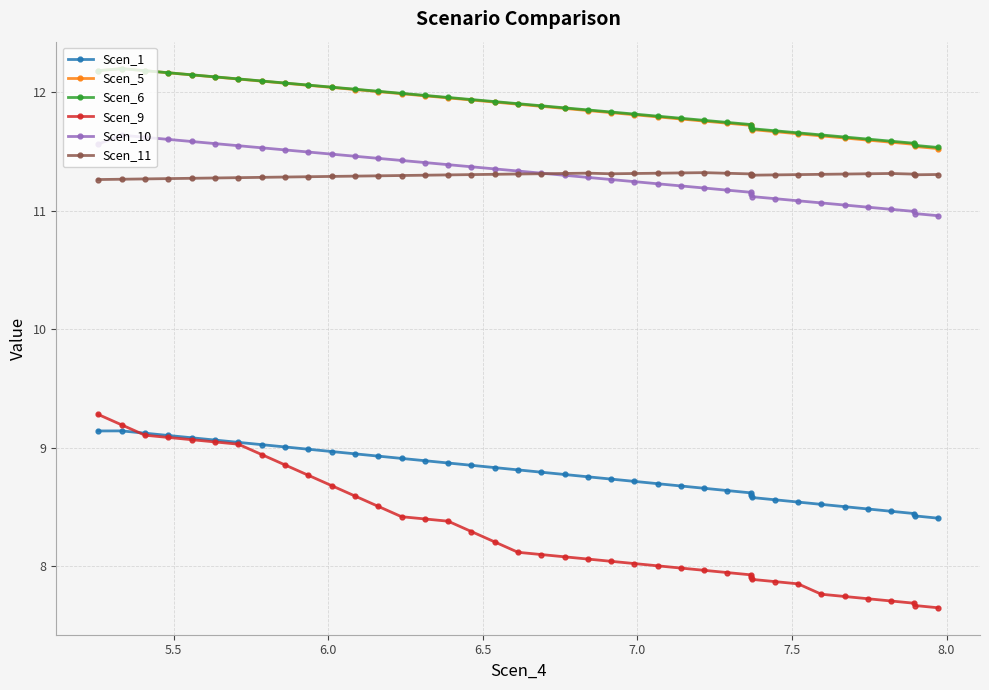

How many series are shown in this chart?

6